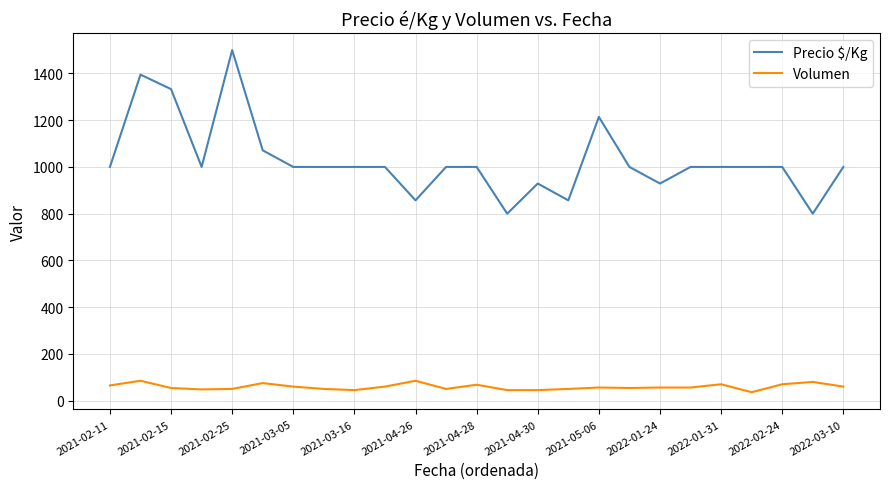

True or false: Volumen and Precio $/Kg cross at least once.

False